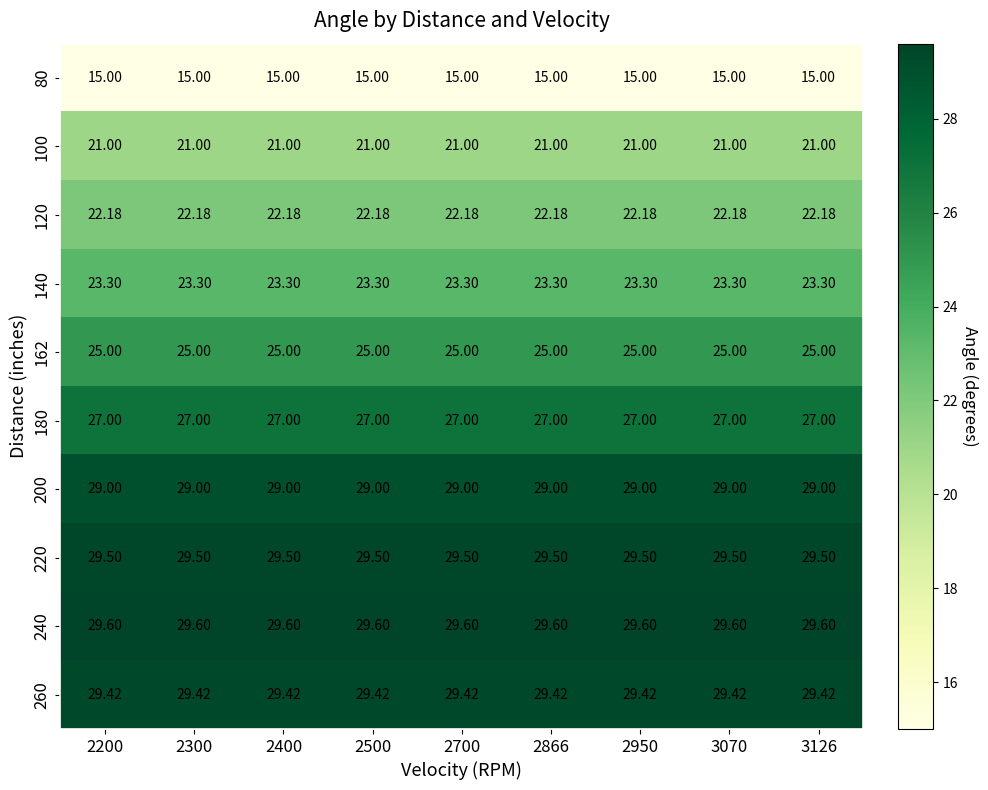

Is the value of 200 at 2300 greater than the value of 220 at 2200?

No